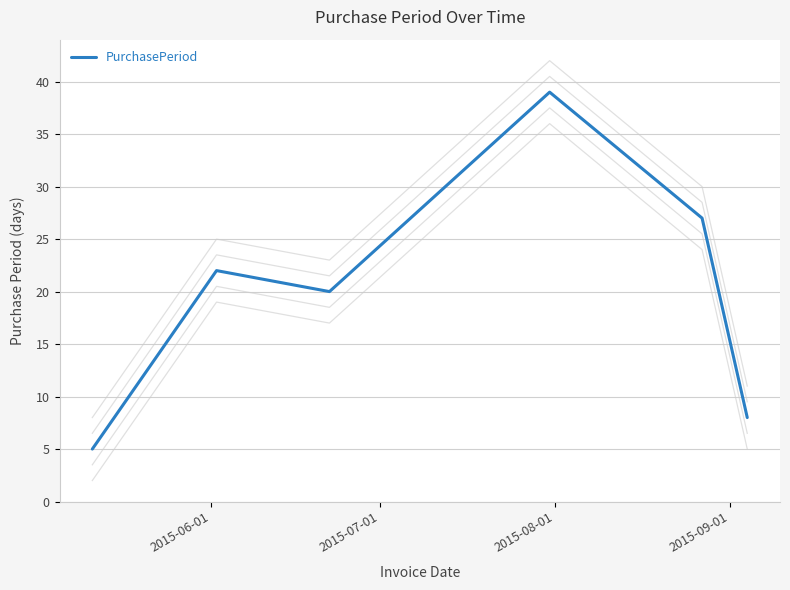

What is the difference between the maximum and minimum values?

34